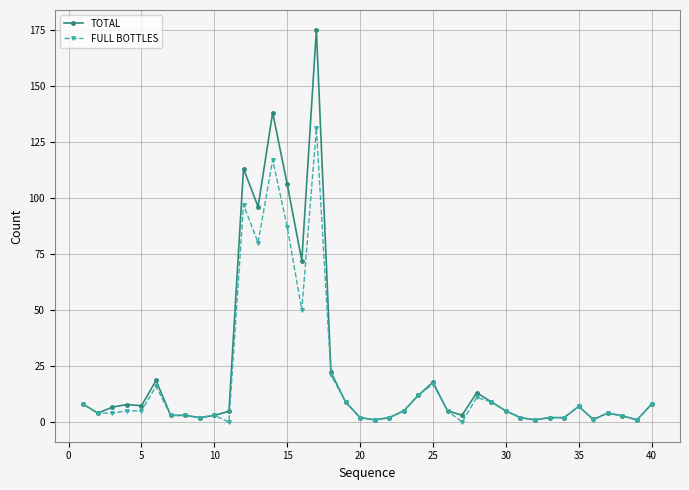

What is the value of the FULL BOTTLES point at the 1st from the left?

8.0